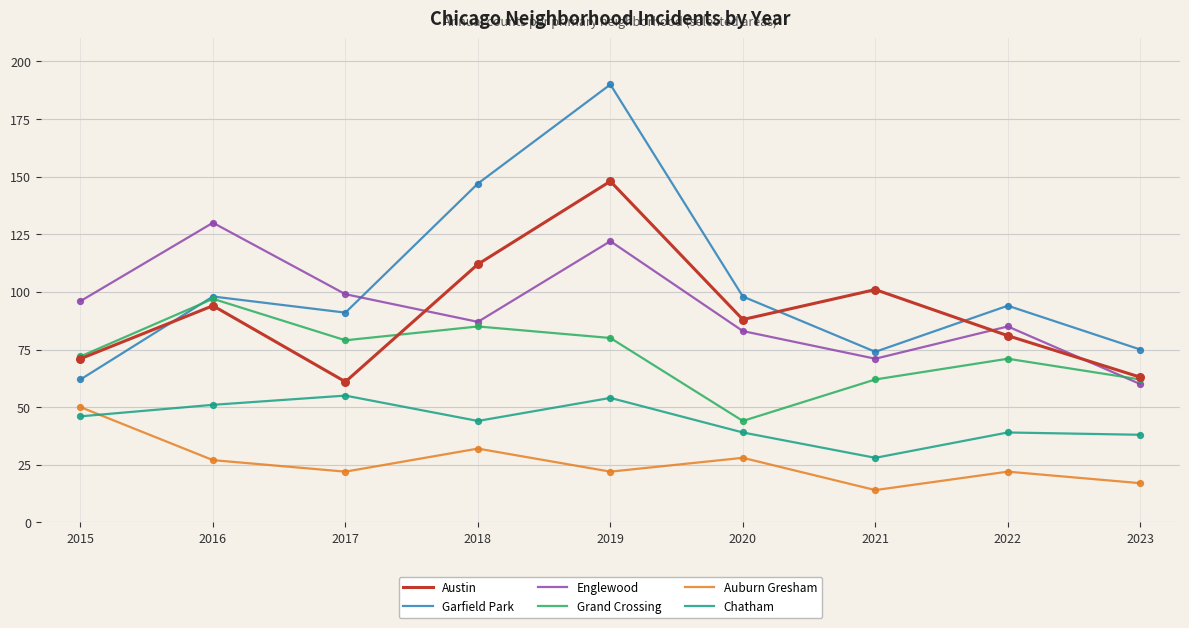

Which series has the largest total across all categories?

Garfield Park